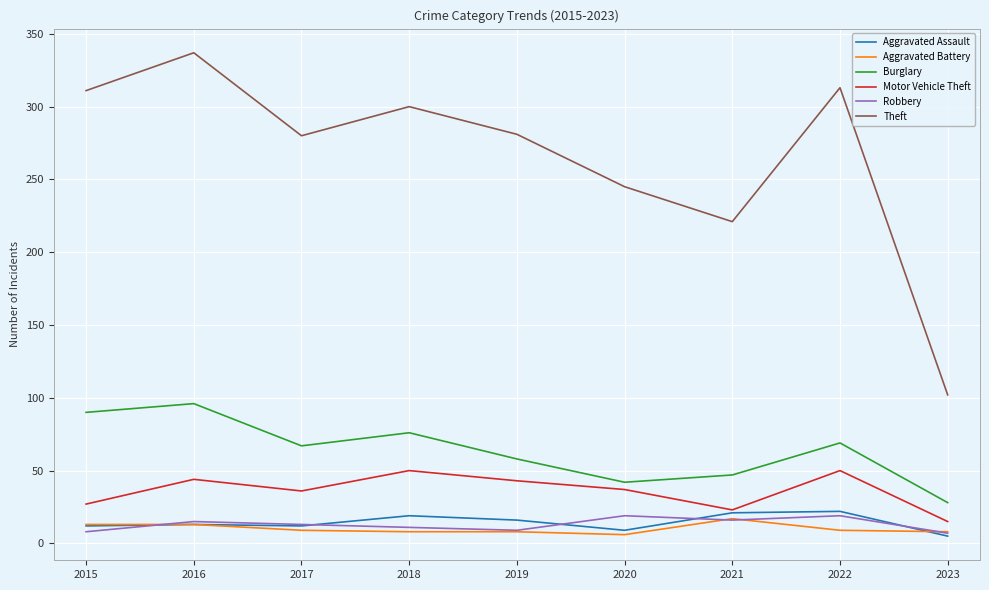

Is it true that Aggravated Battery equals 9 at 2022?

True